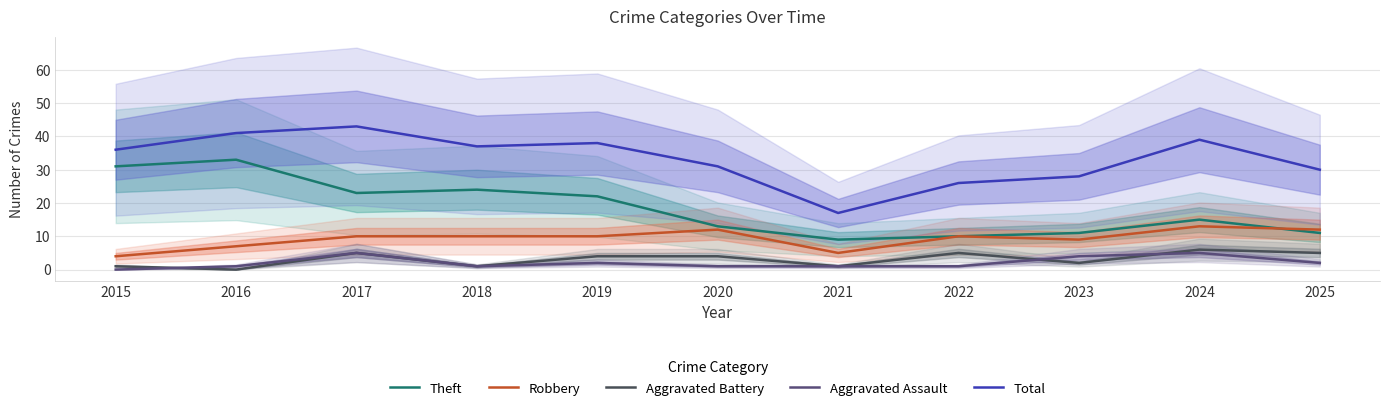

What is the value of the Theft point at the 9th from the left?

11